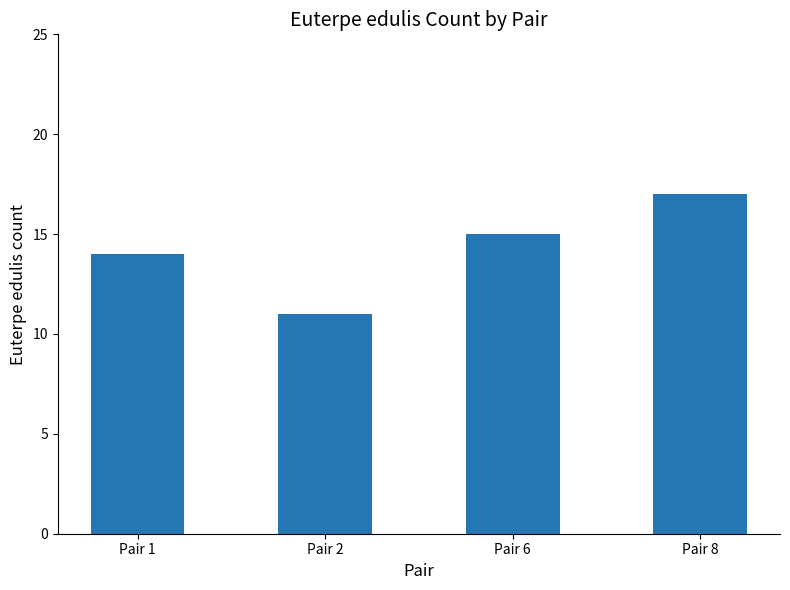

What is the change in value from Pair 6 to Pair 8?

+2